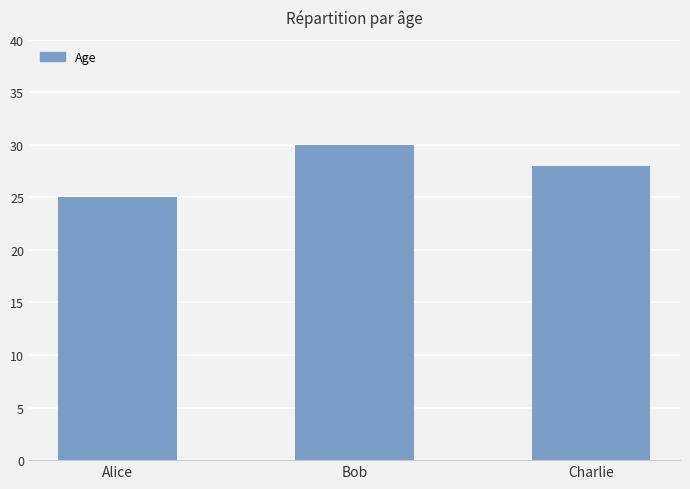

Approximately how many times larger is the value at Alice compared to Charlie?

0.9